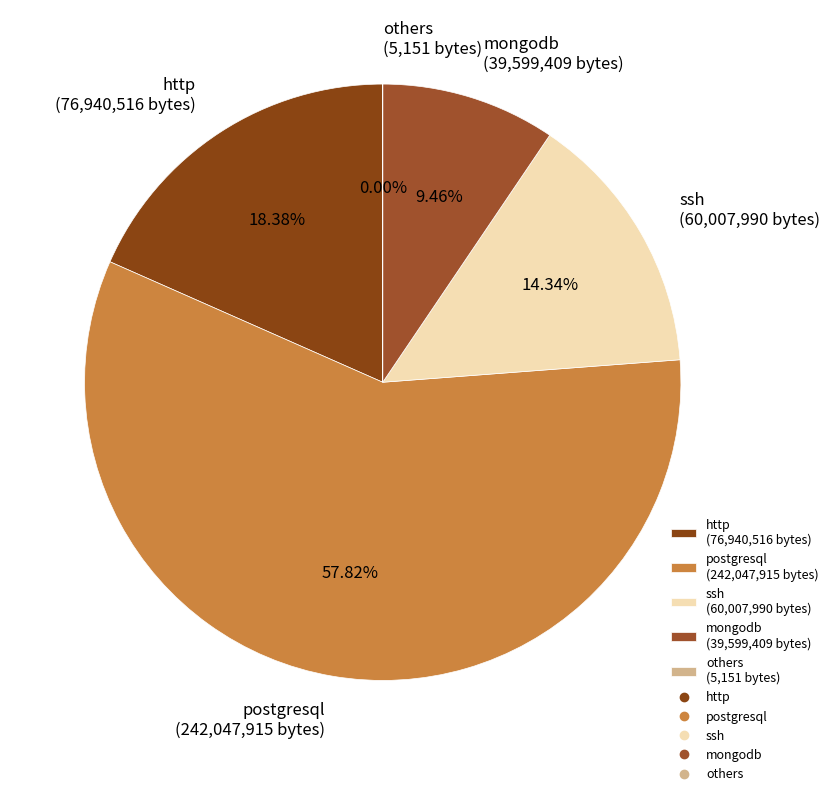

Which category accounts for the majority?

postgresql (242,047,915 bytes)